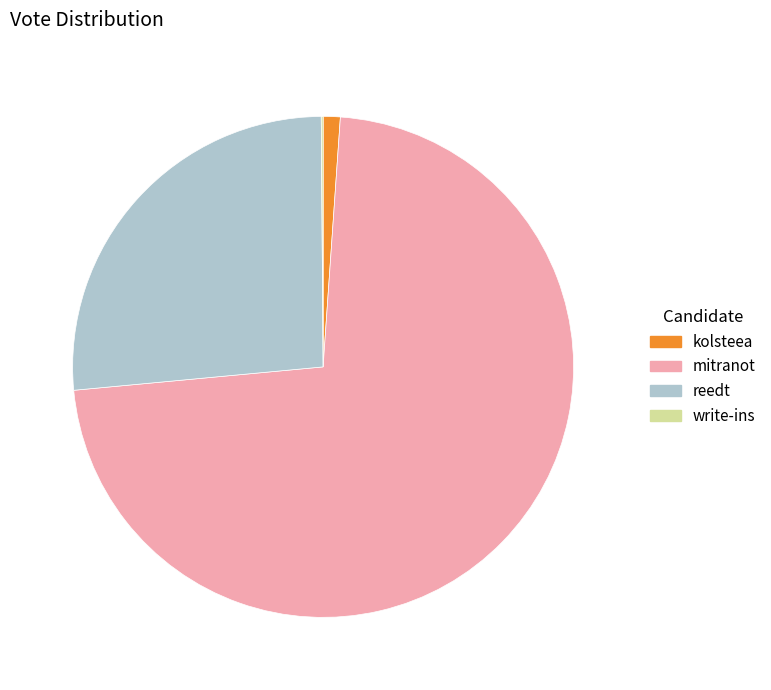

Combined, do kolsteea and mitranot account for over 50%?

Yes